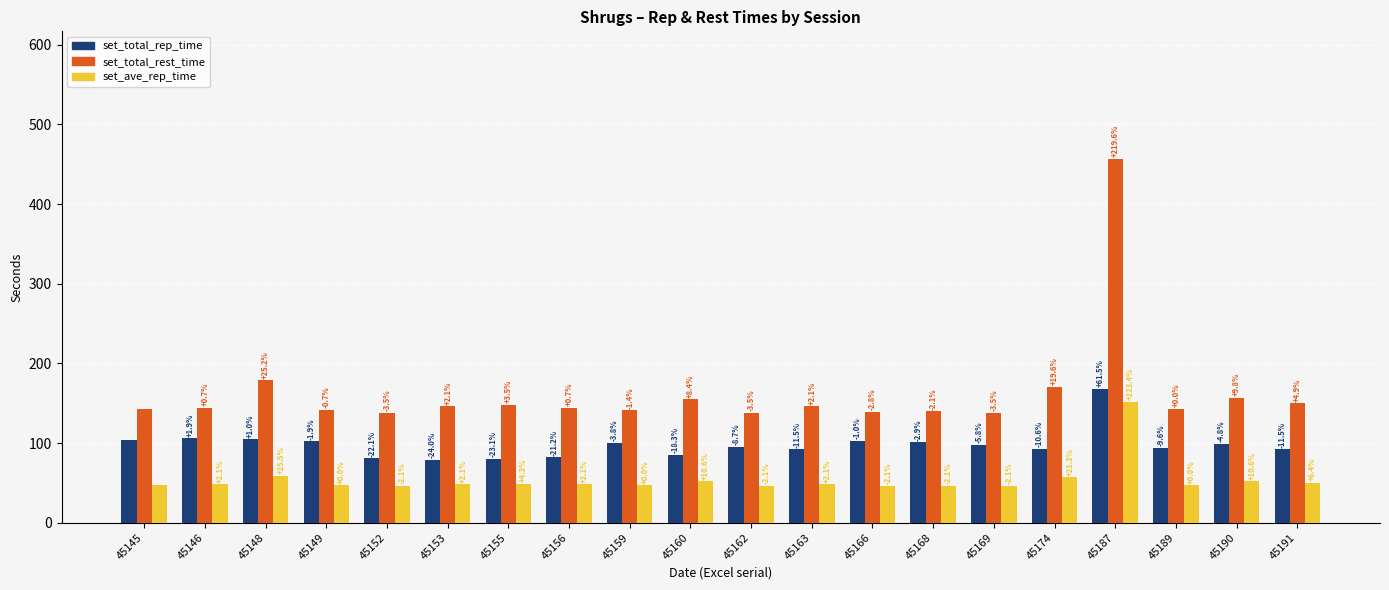

Which series has the largest total across all categories?

set_total_rest_time